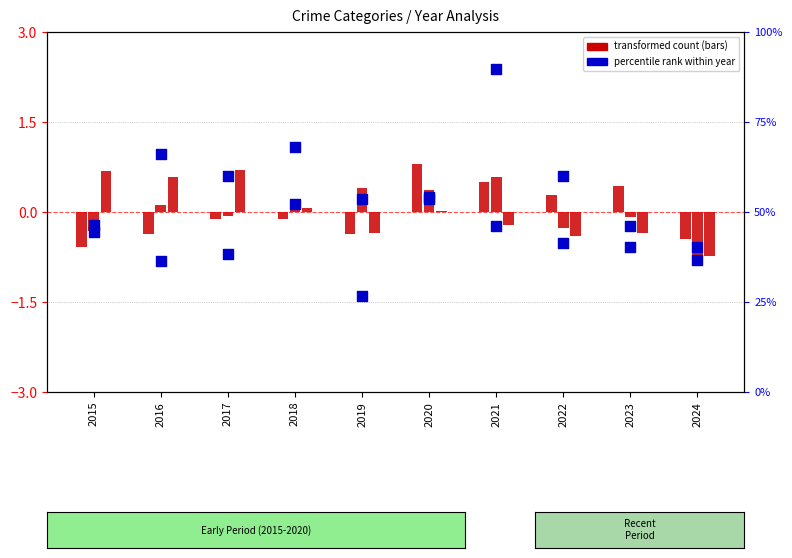

Which series has the largest total across all categories?

Homicide